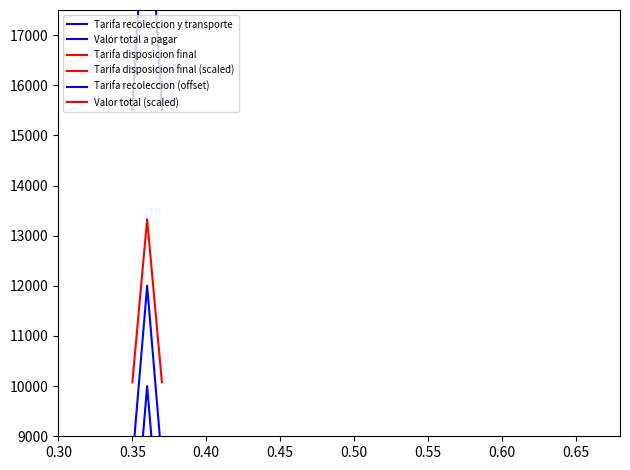

Is the value of Tarifa recoleccion (offset) at 0.35 greater than the value of Tarifa disposicion final (scaled) at 0.40?

Yes